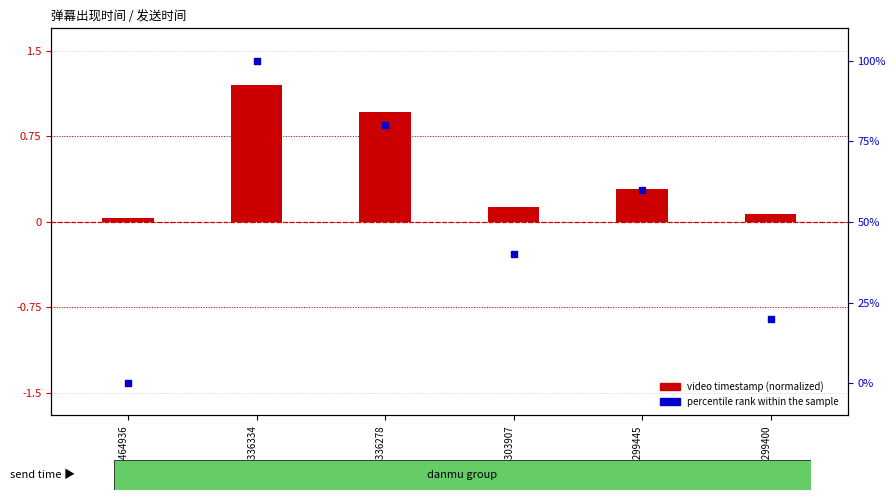

Is the value of video timestamp (normalized) at 1676303907 greater than the value of percentile rank within the sample at 1676303907?

No